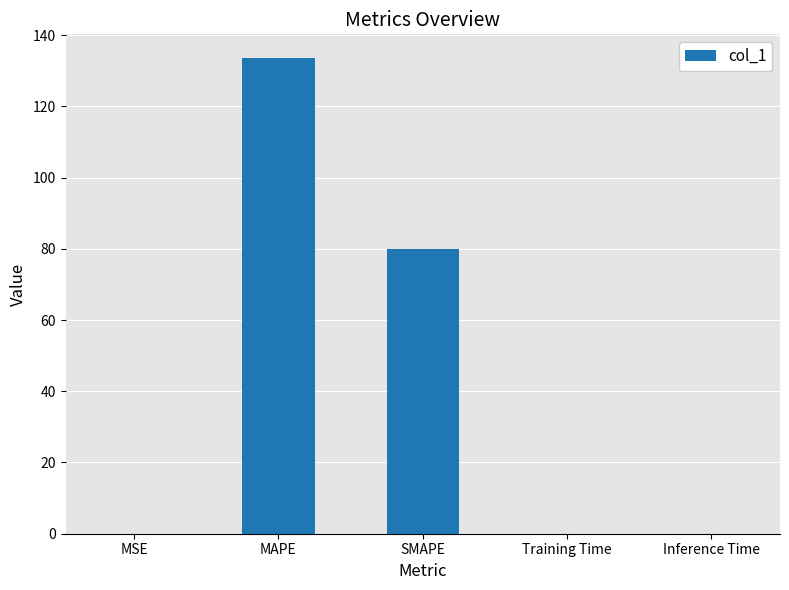

Which label corresponds to the largest value in the chart?

MAPE